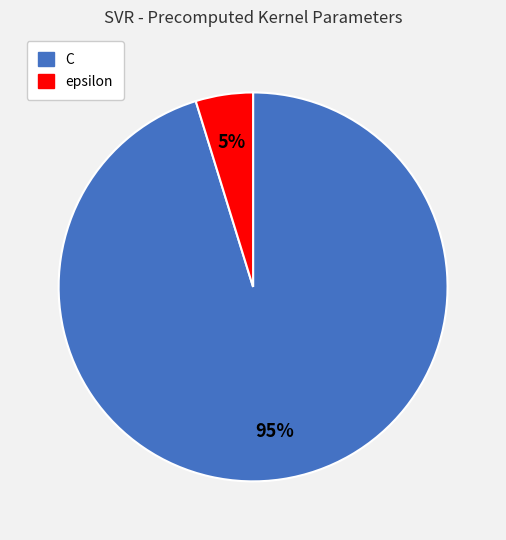

Rank the categories by value from lowest to highest.

epsilon, C